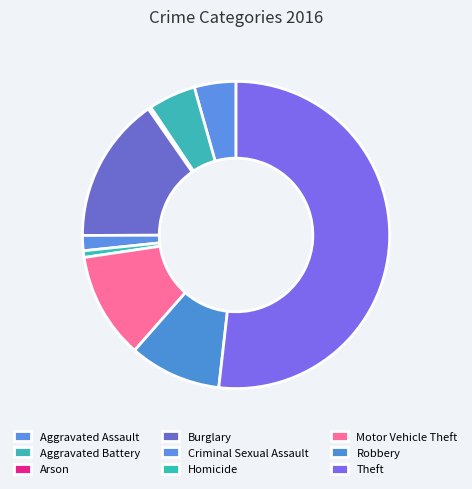

Rank the categories by value from highest to lowest.

Theft, Burglary, Motor Vehicle Theft, Robbery, Aggravated Battery, Aggravated Assault, Criminal Sexual Assault, Homicide, Arson